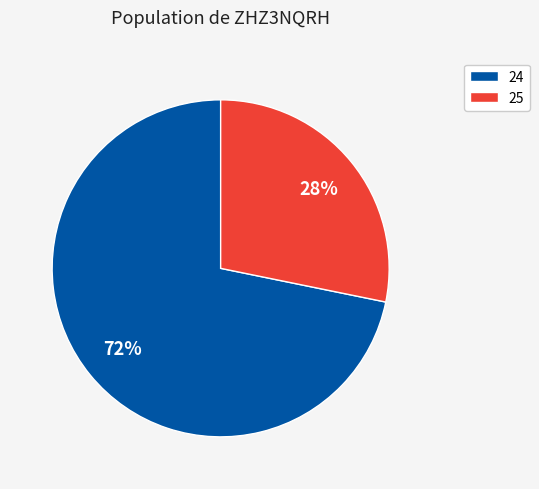

How many slices are in this pie chart?

2